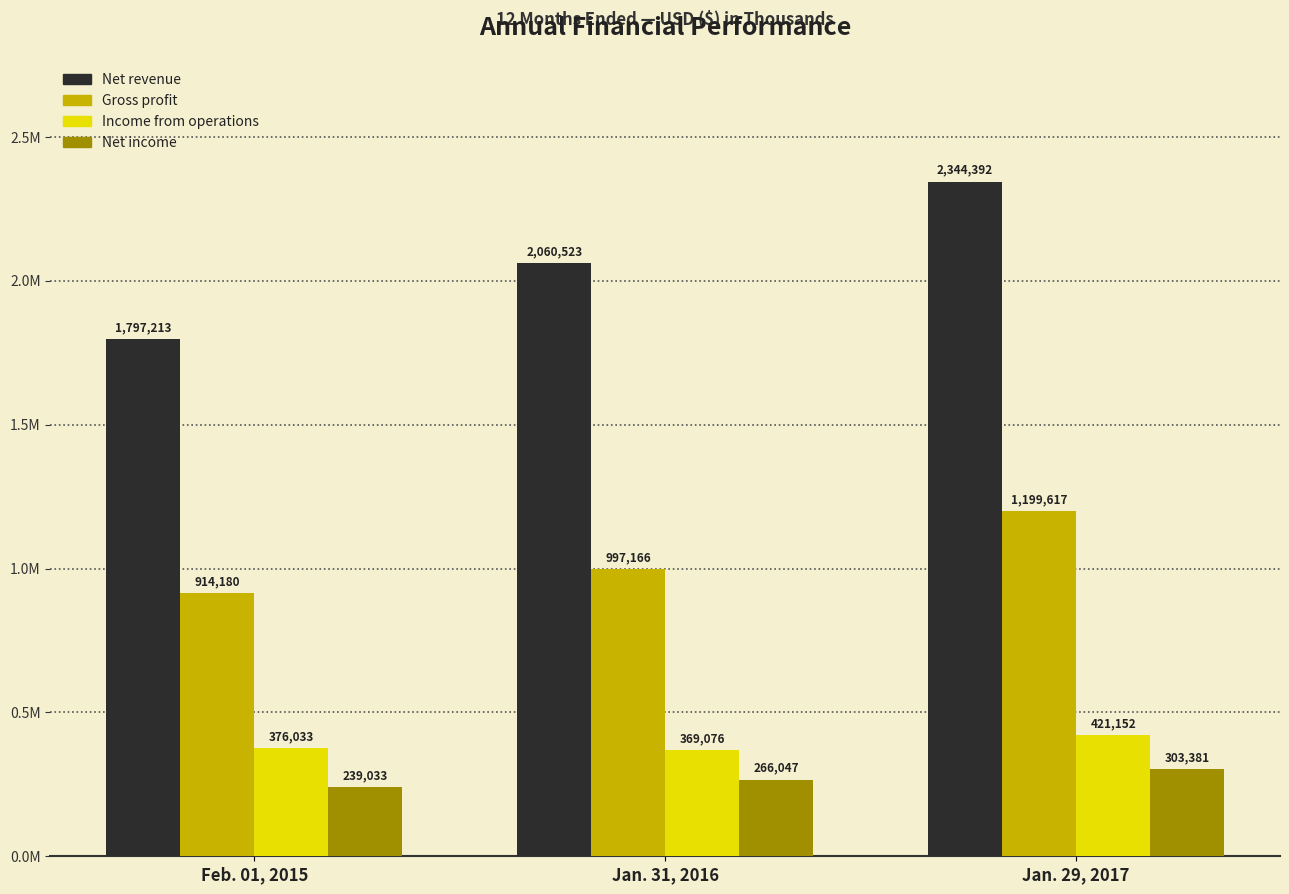

What is the difference between the Gross profit values at Jan. 31, 2016 and Feb. 01, 2015?

82986